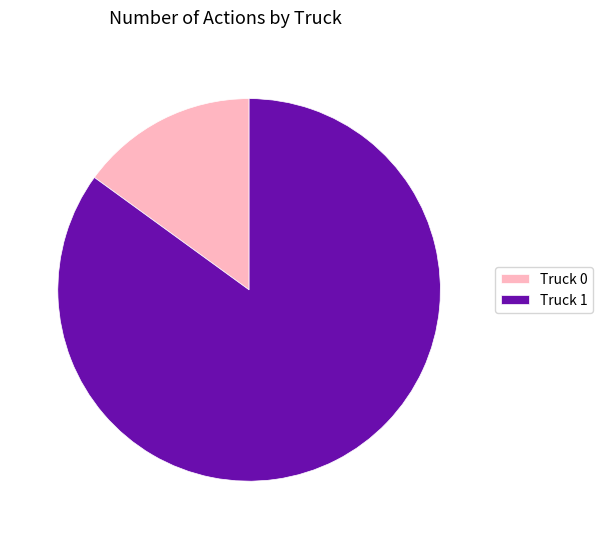

True or false: Truck 0 accounts for 15% of the total.

True